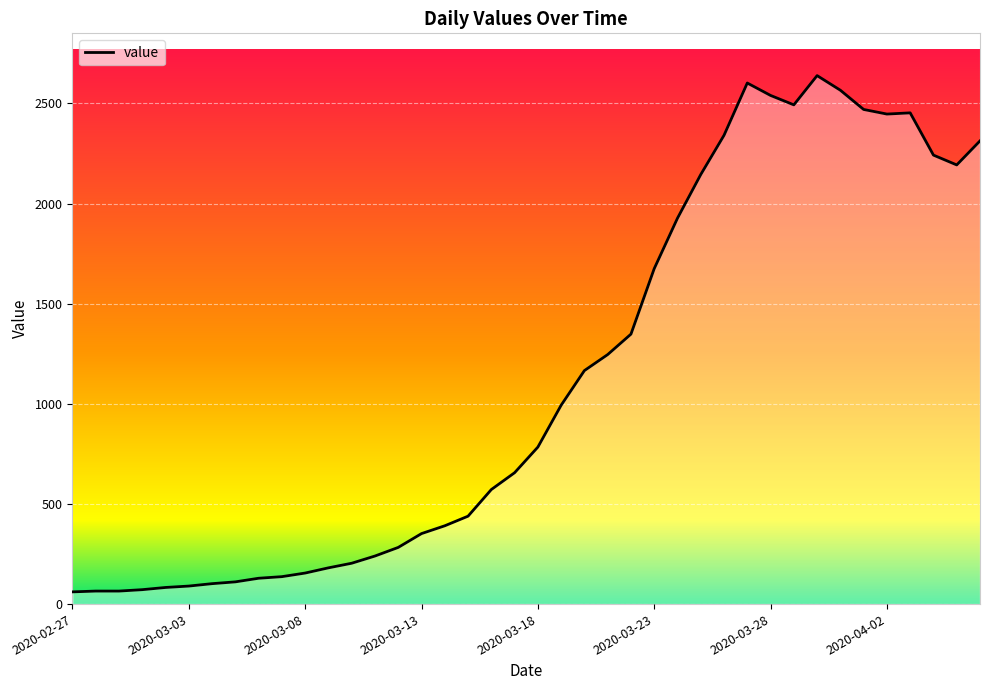

True or false: there are more than 0 points higher than both neighbors.

True